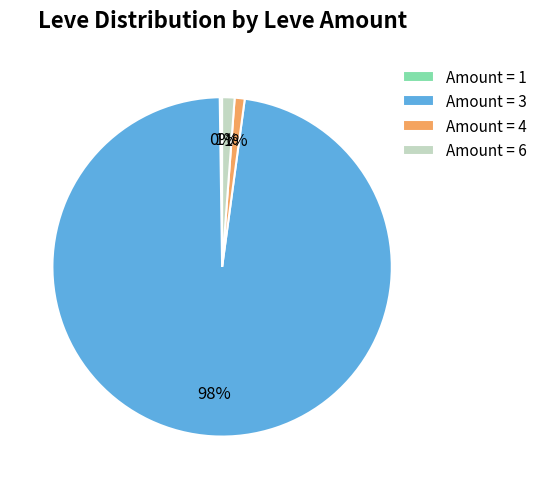

Which category accounts for the majority?

Amount = 3